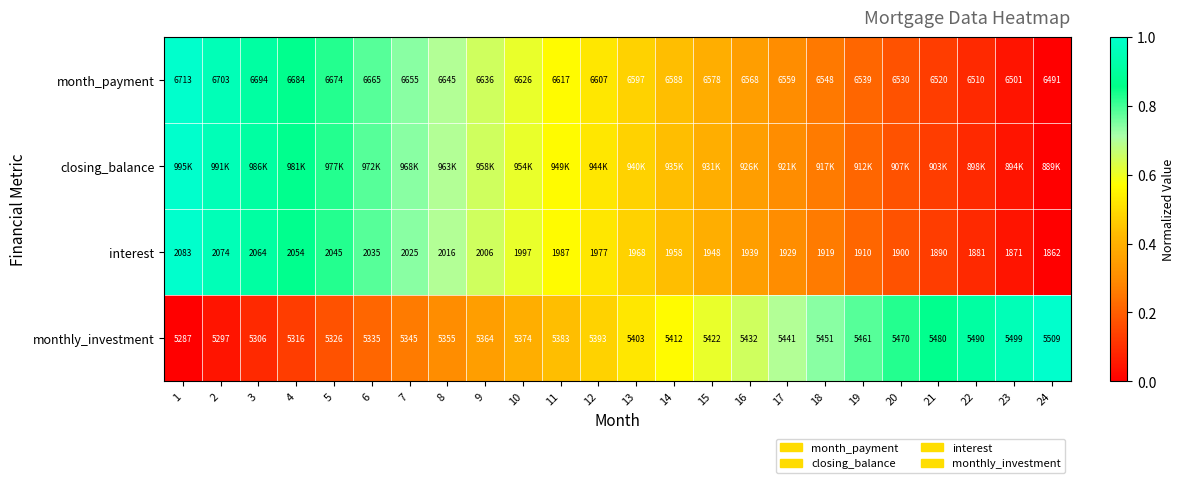

Is the value of monthly_investment at 13 greater than the value of month_payment at 2?

No